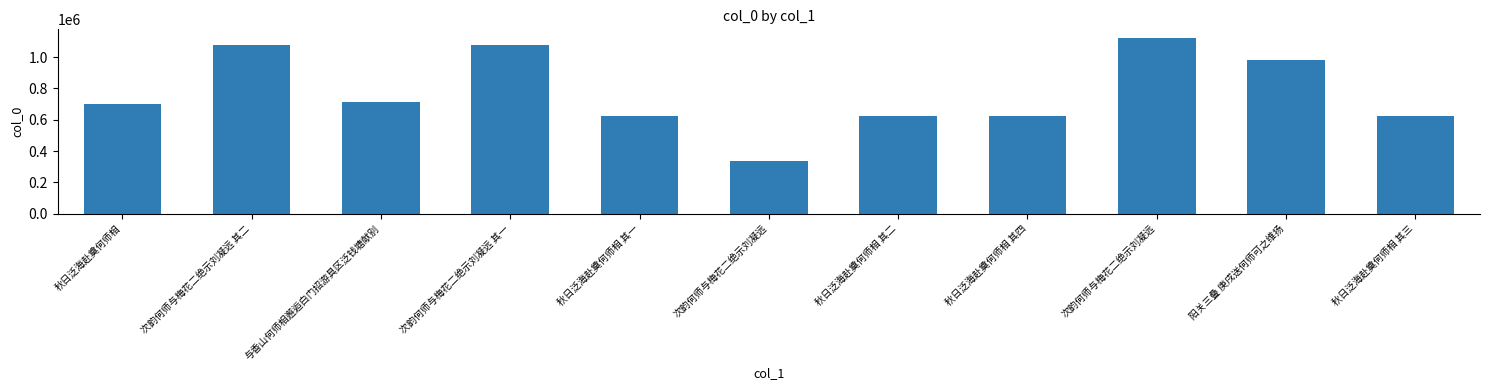

What is the value of the 5th bar from the left?

624520